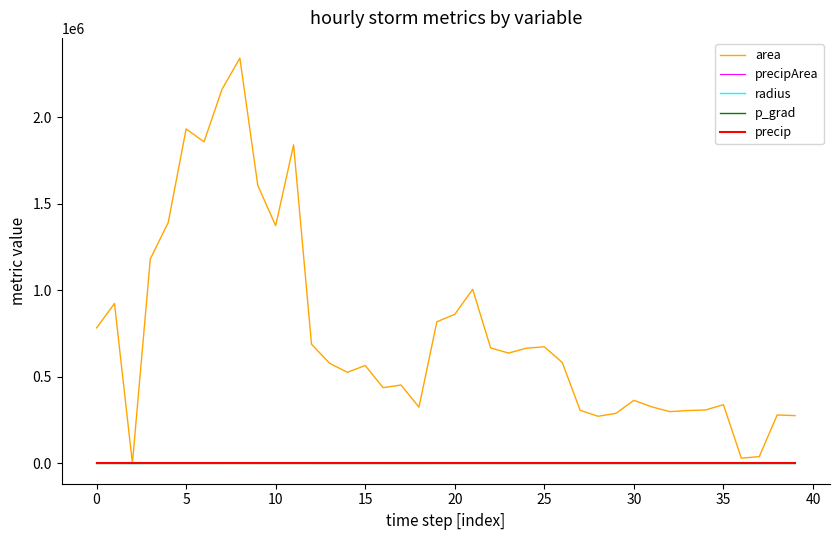

What is the greatest value displayed?

2340625.0